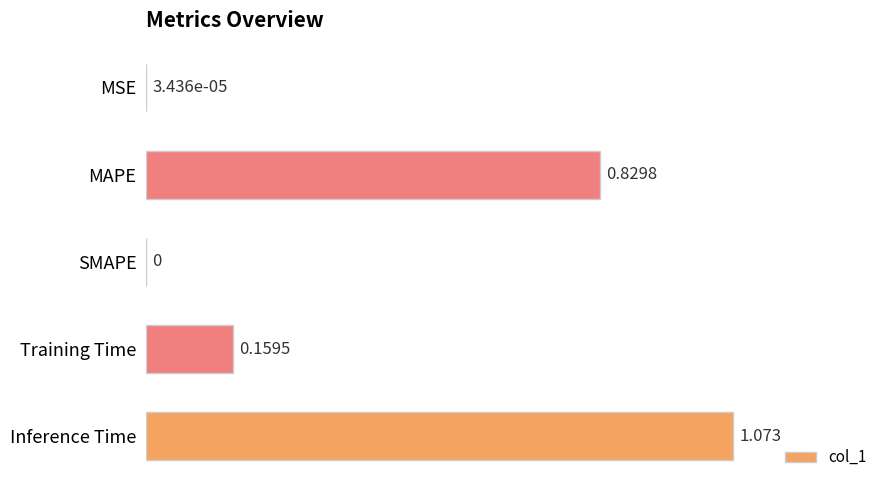

How many data points does each series have?

5